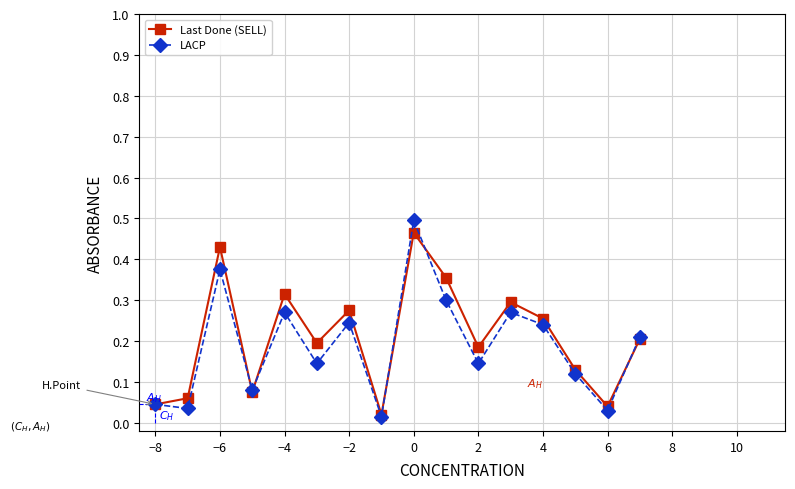

At how many categories does at least one series exceed 0?

16